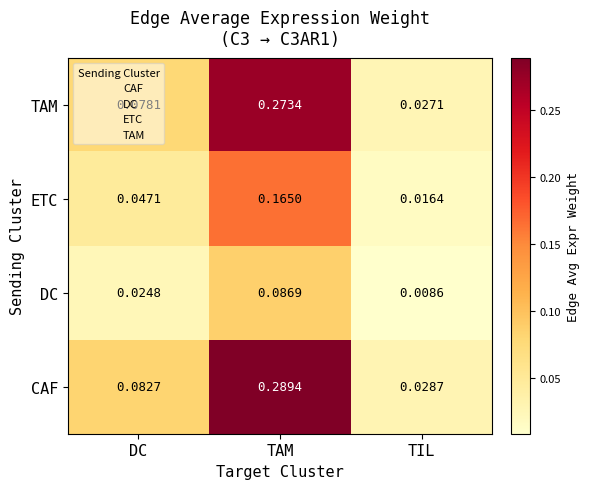

Rank the series by their maximum value, from highest to lowest.

CAF, TAM, ETC, DC